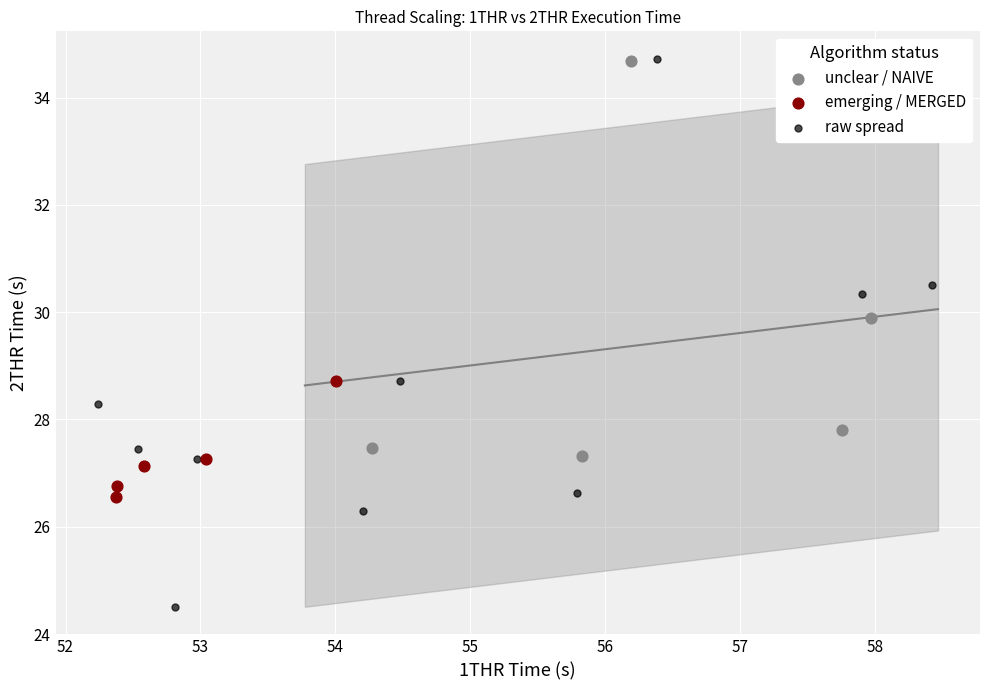

Which series contains the lowest Y value?

raw spread